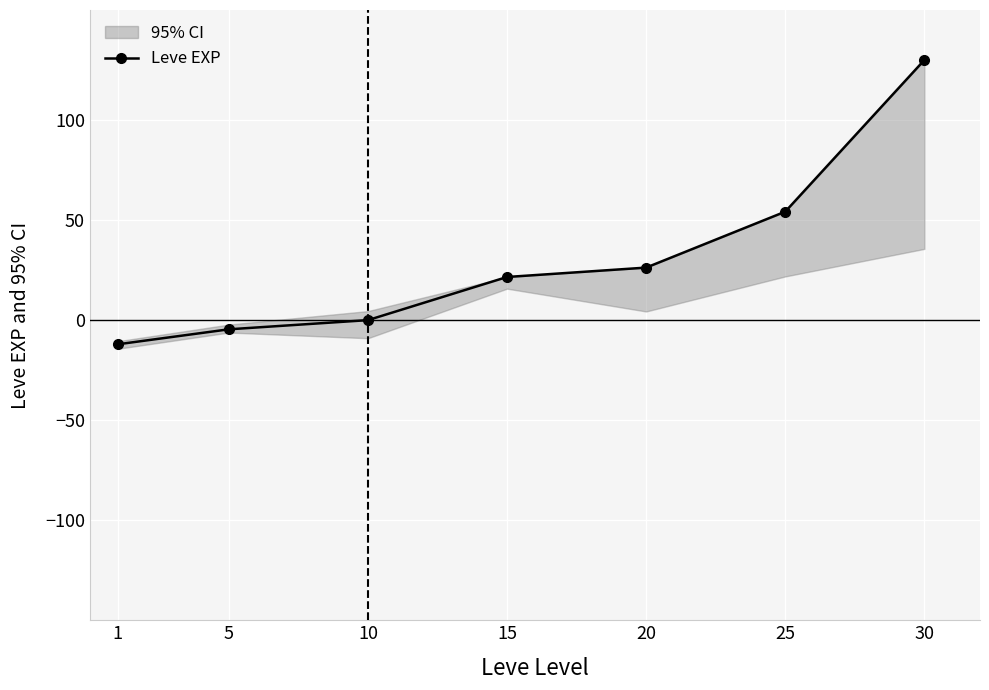

How many data points are less than 21?

3